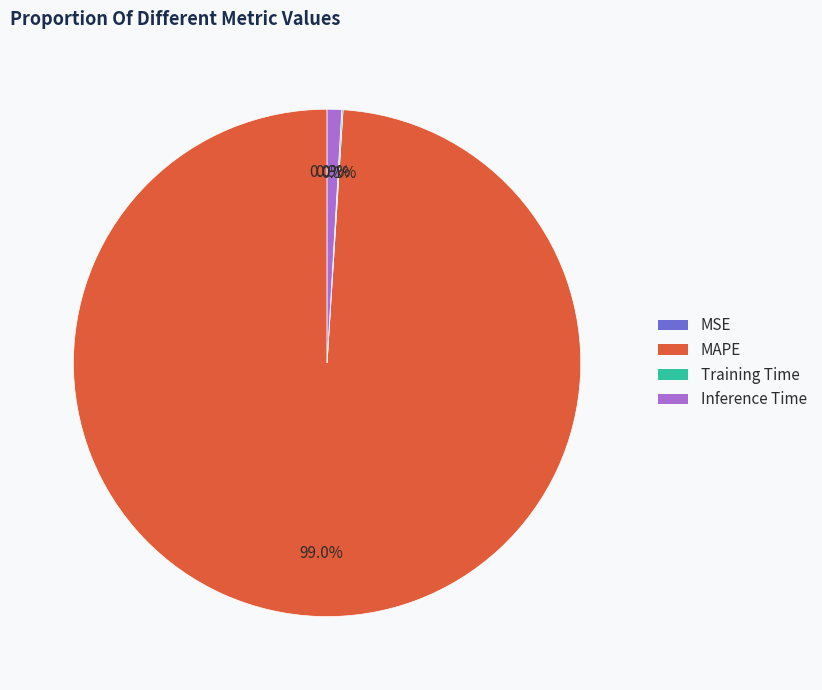

Which category accounts for the majority?

MAPE